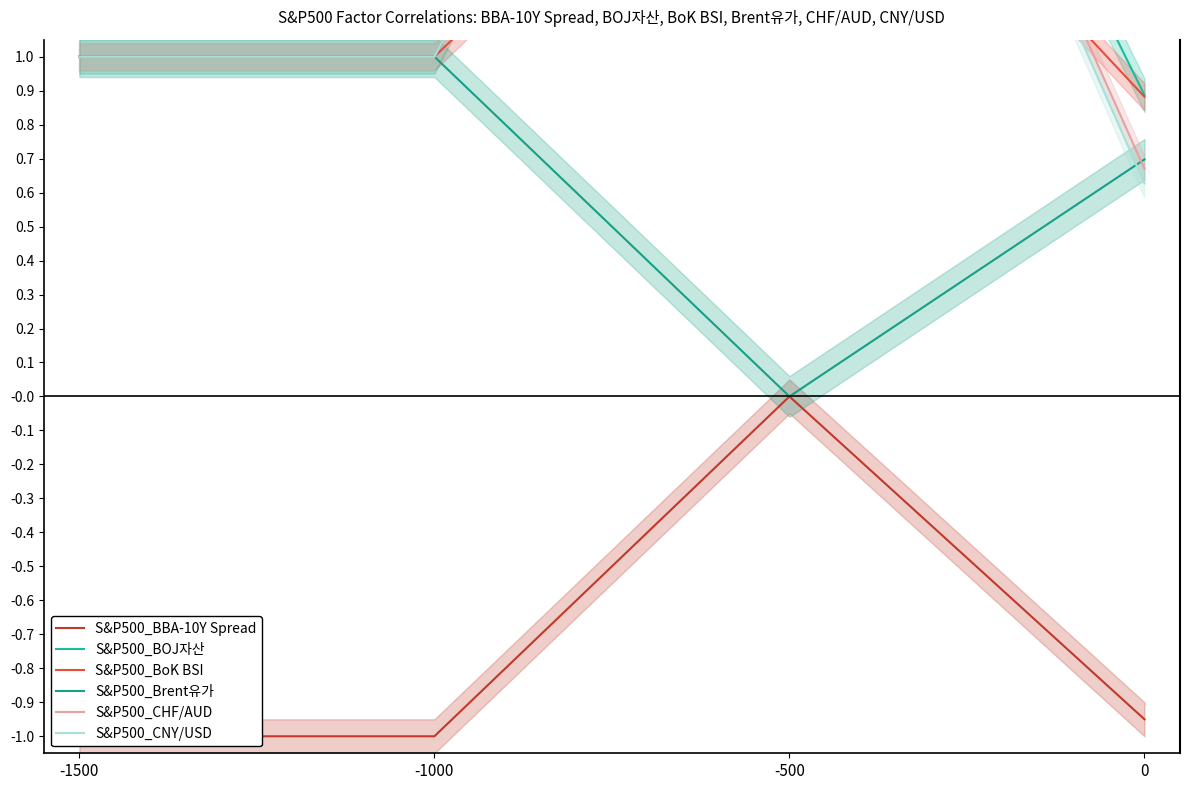

At which category does the chart reach its minimum across all series?

-1500